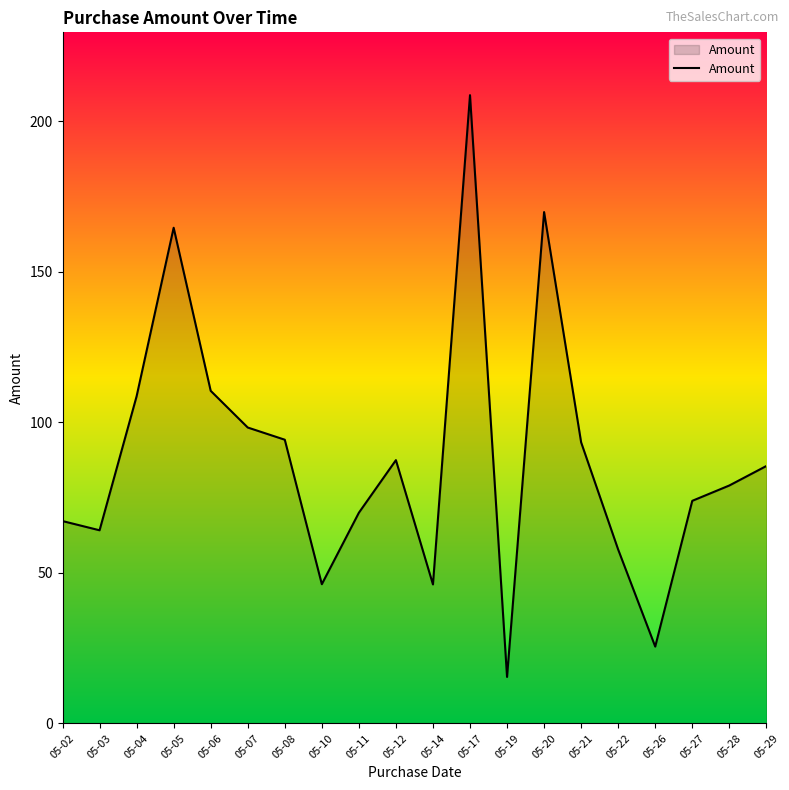

The value at 05-22 is 91.8. True or false?

False